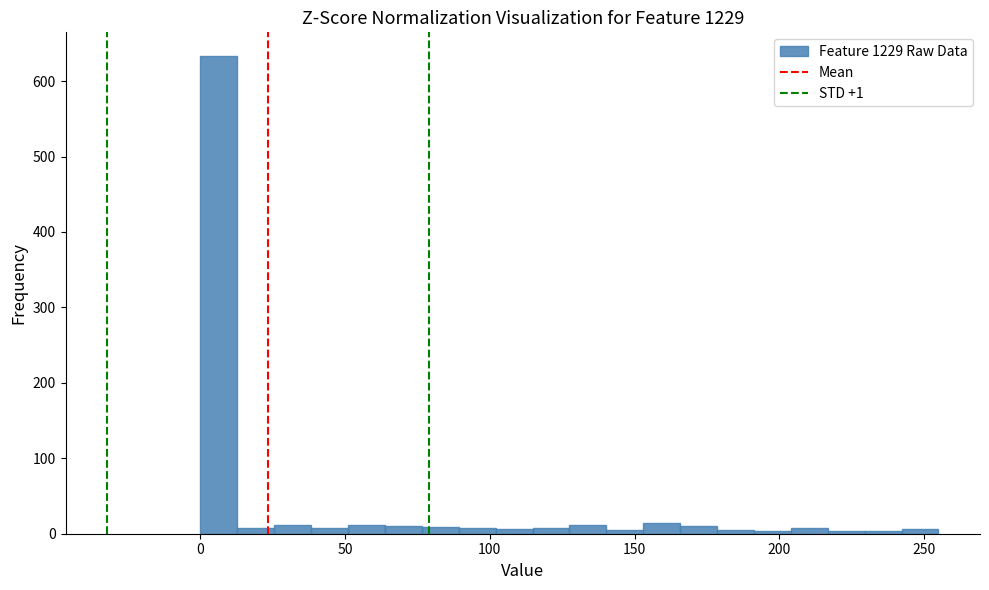

Around what value on the x-axis is the tallest bar? Give the approximate position of its centre, as read against the axis.

5